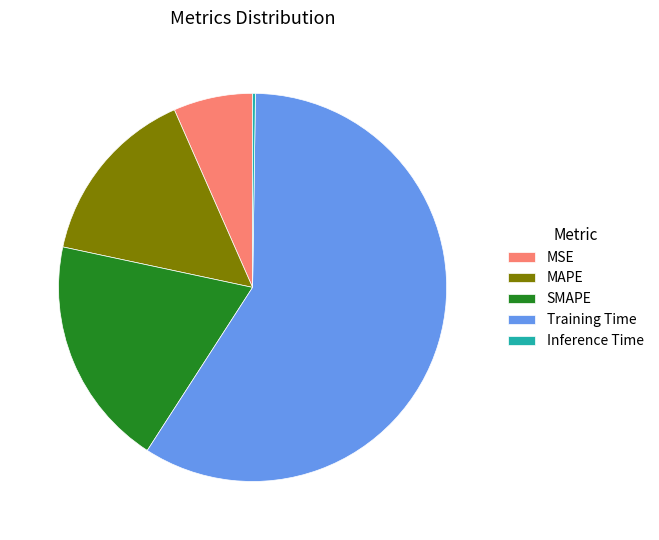

What is the majority slice?

Training Time